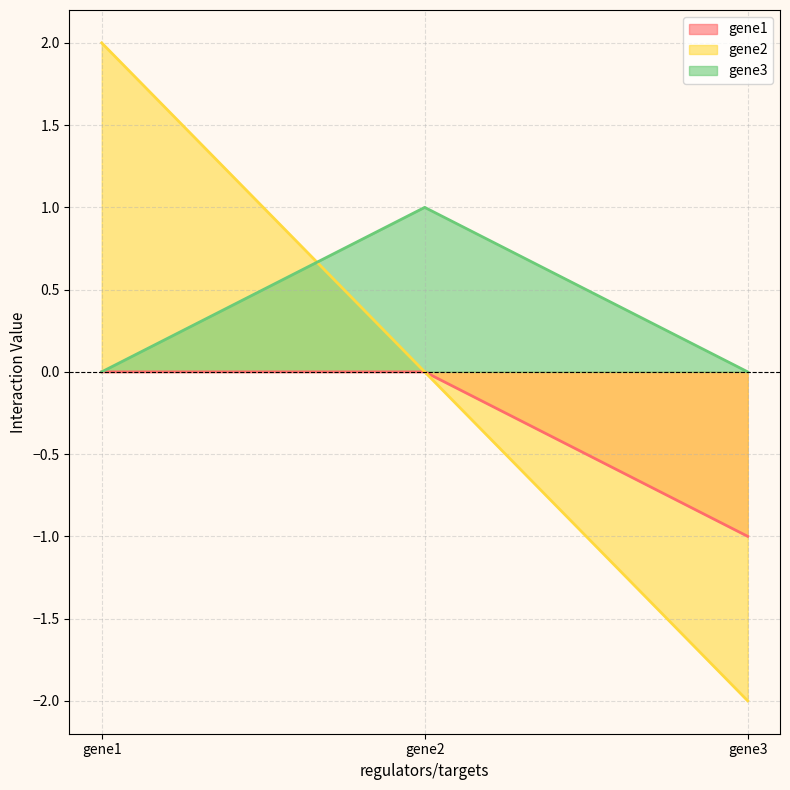

Does the chart display data point markers on the line(s)?

No